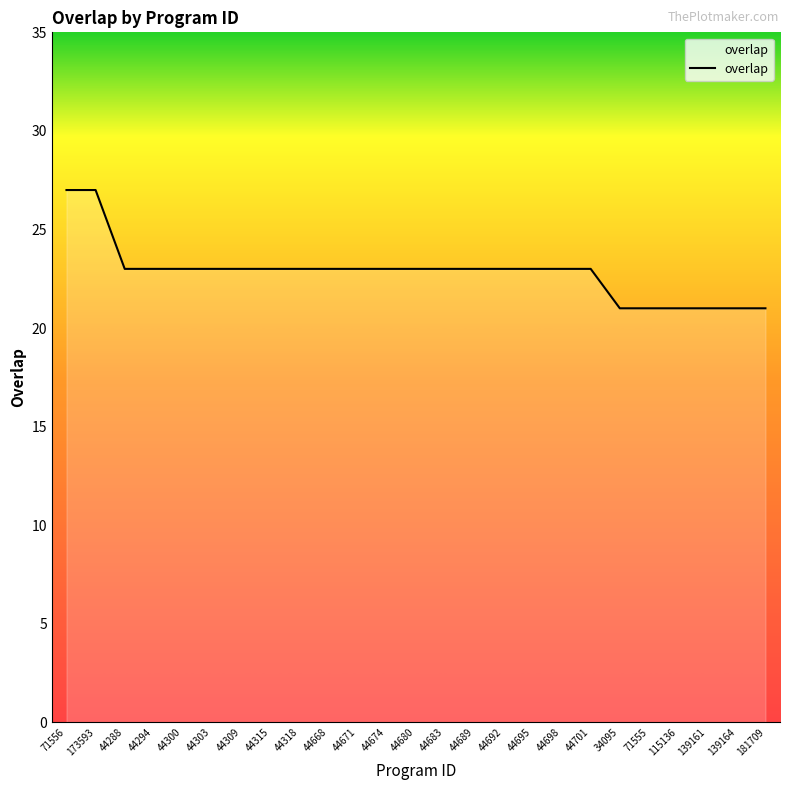

Which has a higher value, 71556 or 115136?

71556